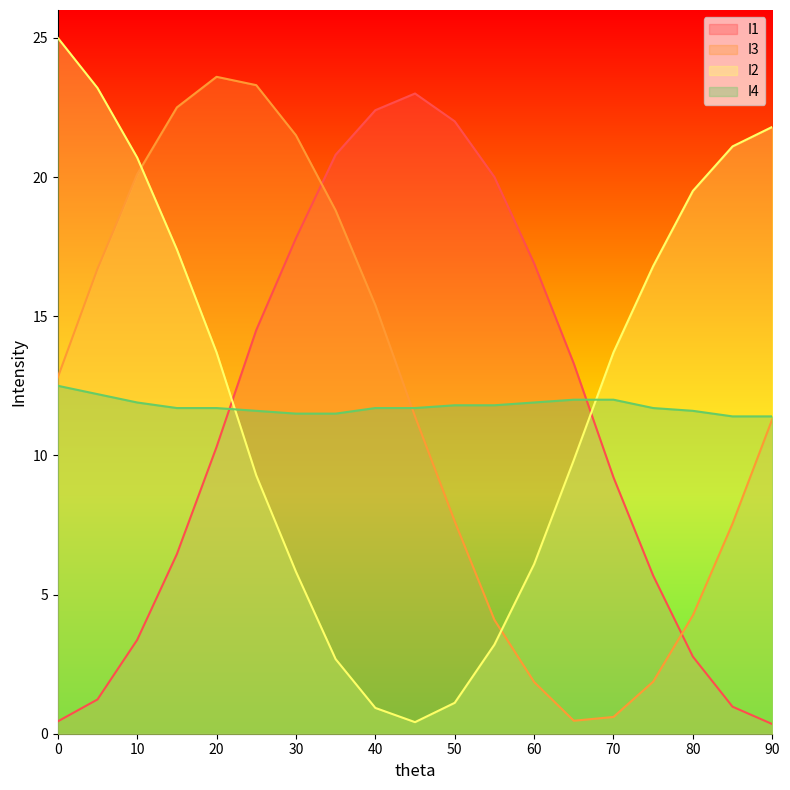

Rank the series at 10 from lowest to highest value.

I1, I4, I3, I2